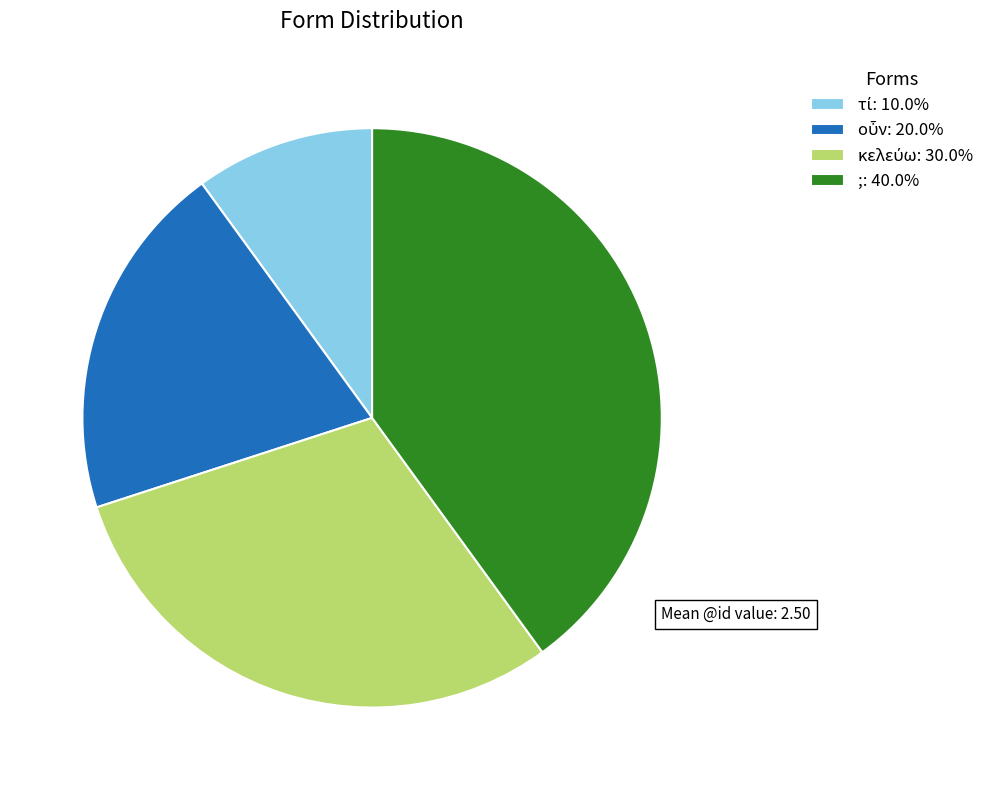

Which slice is the largest?

;